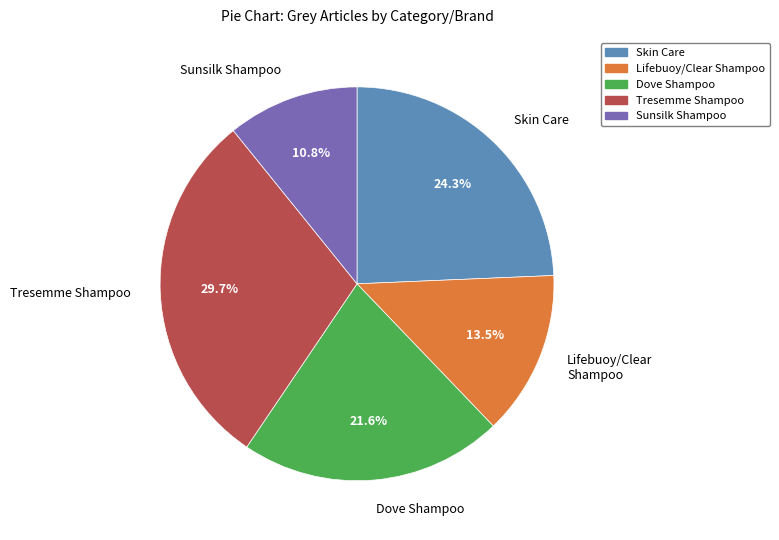

Count the number of slices in the pie.

5